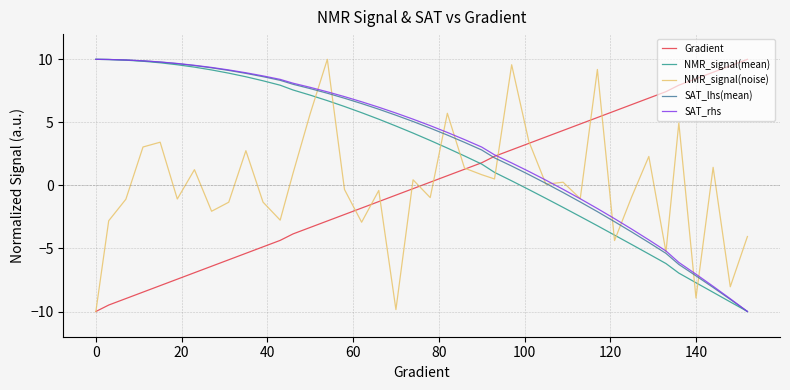

What is the smallest value displayed?

-10.0